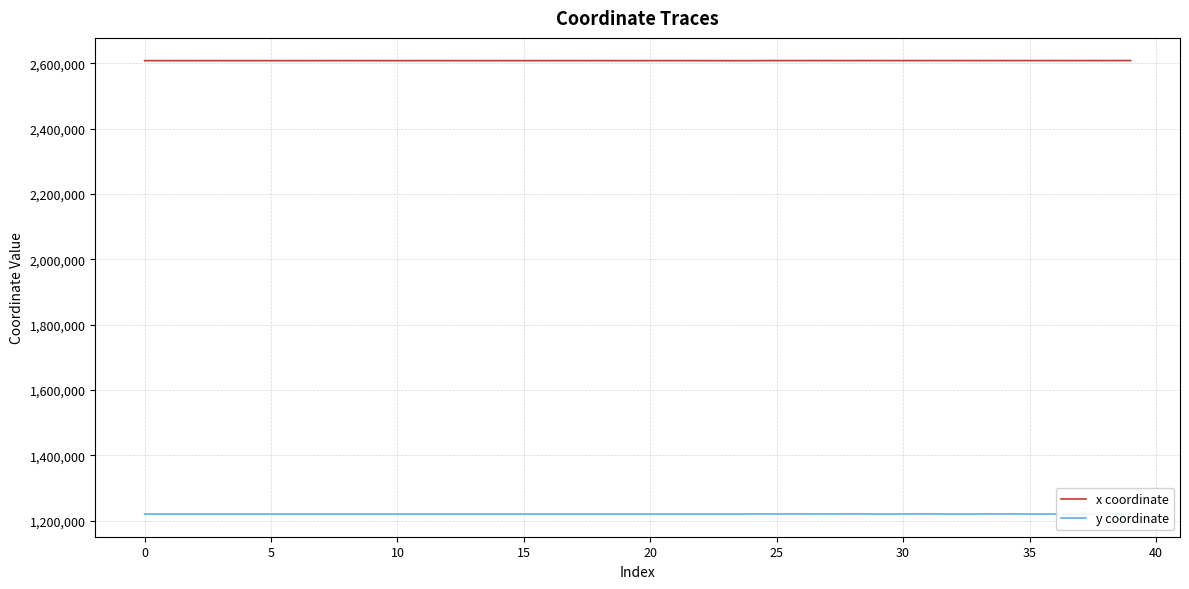

Rank the series by their maximum value, from lowest to highest.

y coordinate, x coordinate